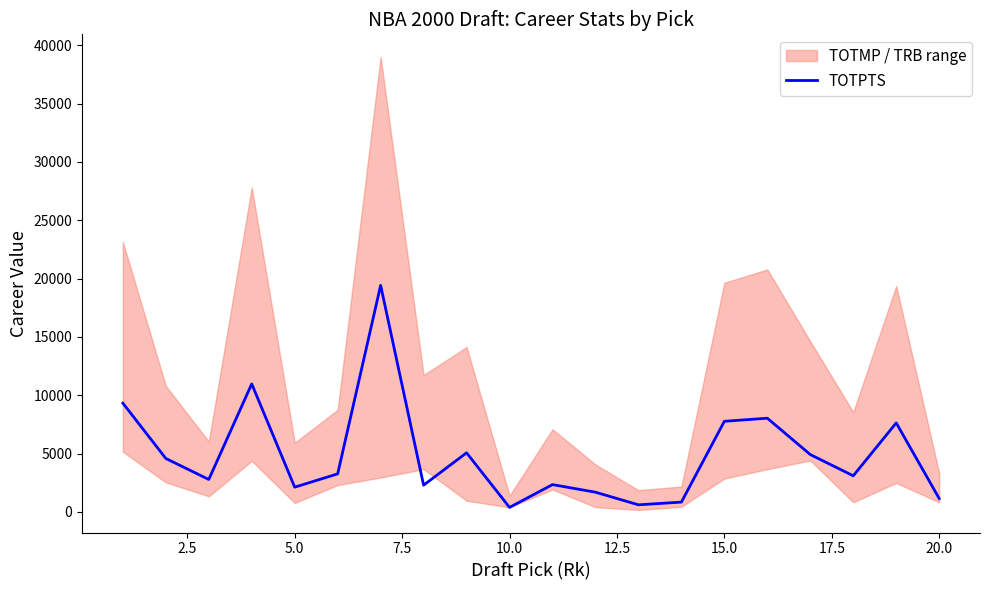

The value of TOTPTS at 5.0 is 2121. True or false?

True